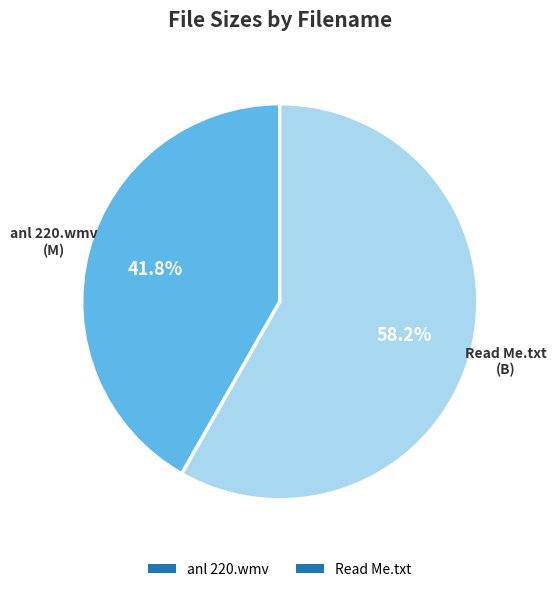

Does anl 220.wmv account for over 50% of the chart?

No